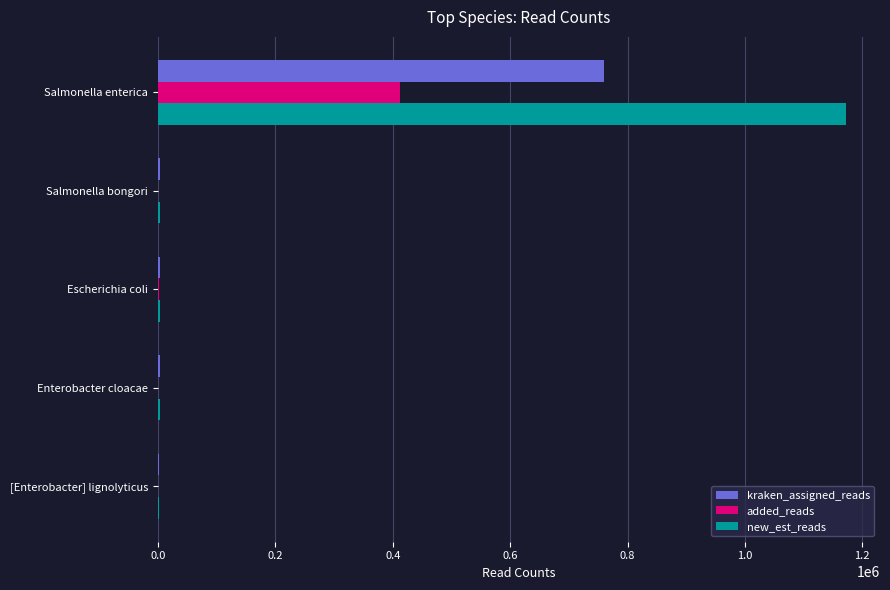

At which label is kraken_assigned_reads closest to 380735?

Salmonella bongori